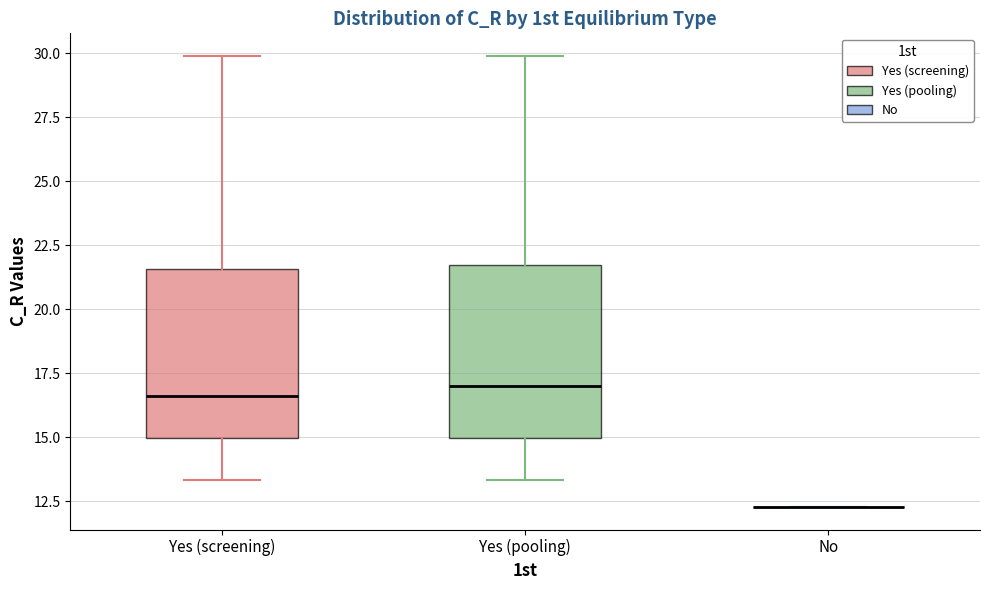

Reading left to right, read every box against the y-axis: the position of its median line, the range the box covers, and the ends of its whiskers. The values are not printed on the chart, so give them approximately, as read against the axis.

Yes (screening): median 16.5, box 15.0 to 21.5, whiskers 13.5 to 30.0
Yes (pooling): median 17.0, box 15.0 to 21.5, whiskers 13.5 to 30.0
No: box collapsed to a line at 12.5, whiskers 12.5 to 12.5